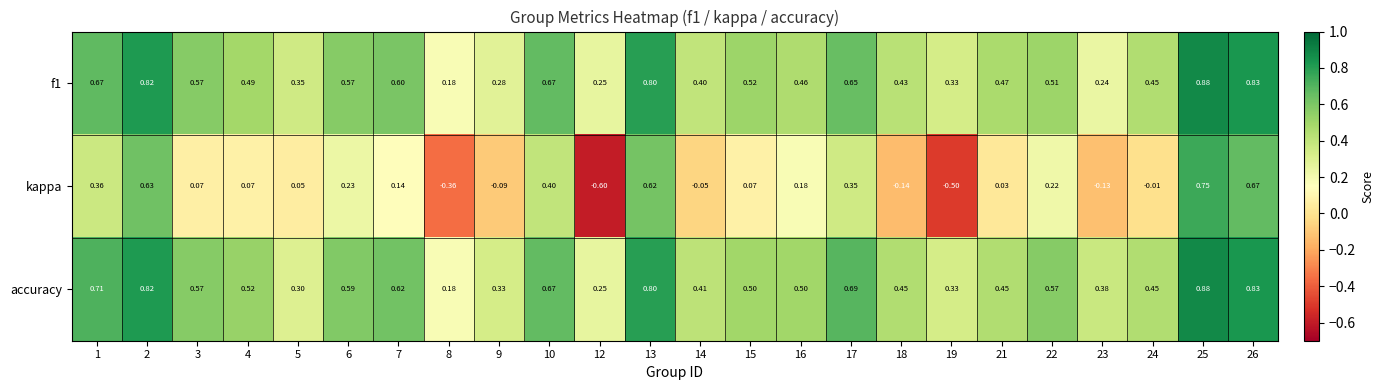

Is the value of kappa at 17 greater than the value of accuracy at 21?

No